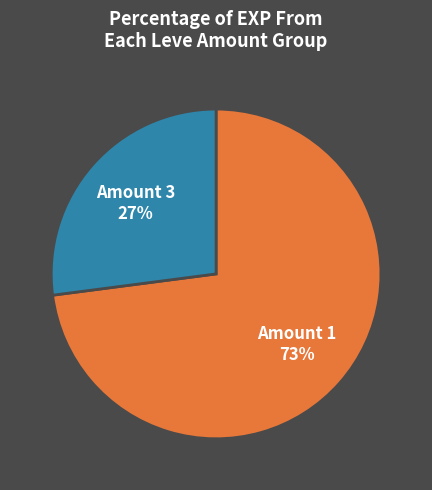

Which has a higher value, Amount 1 or Amount 3?

Amount 1